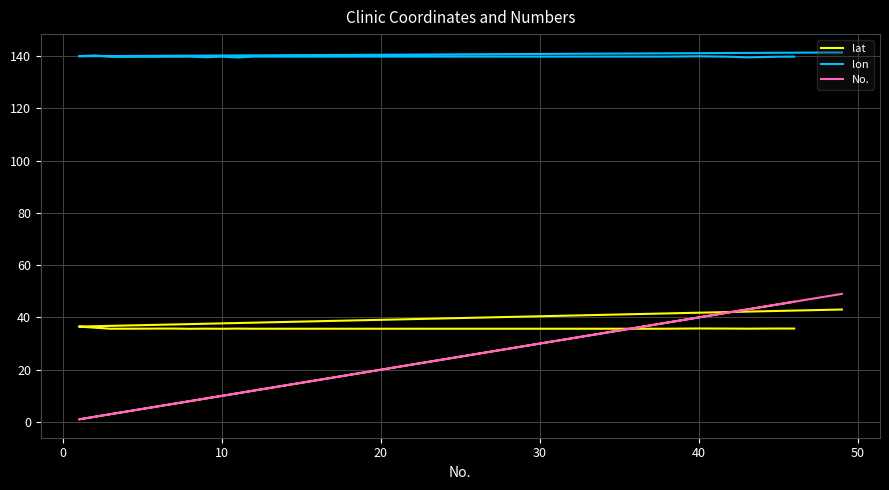

What are all the series names shown in the legend?

lat, lon, No.